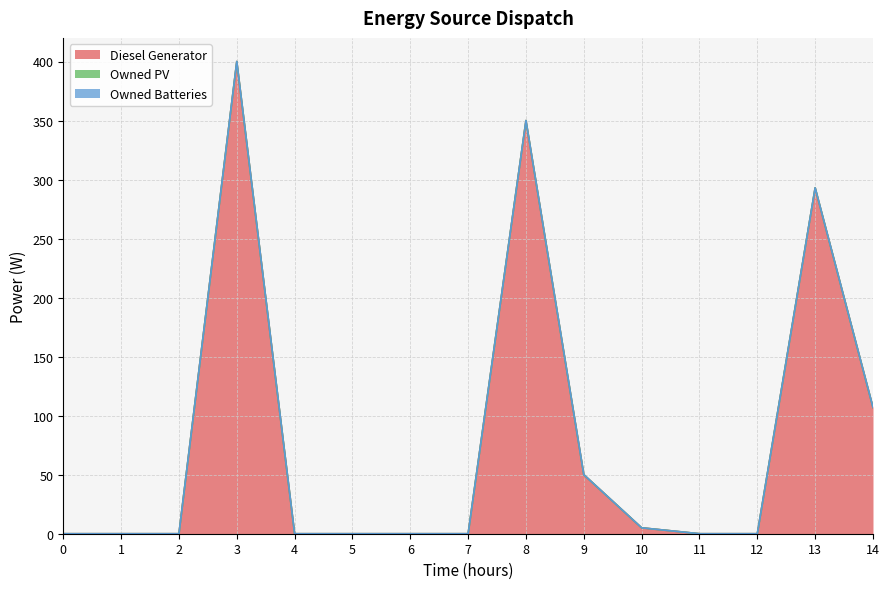

Does the chart have visible grid lines?

Yes